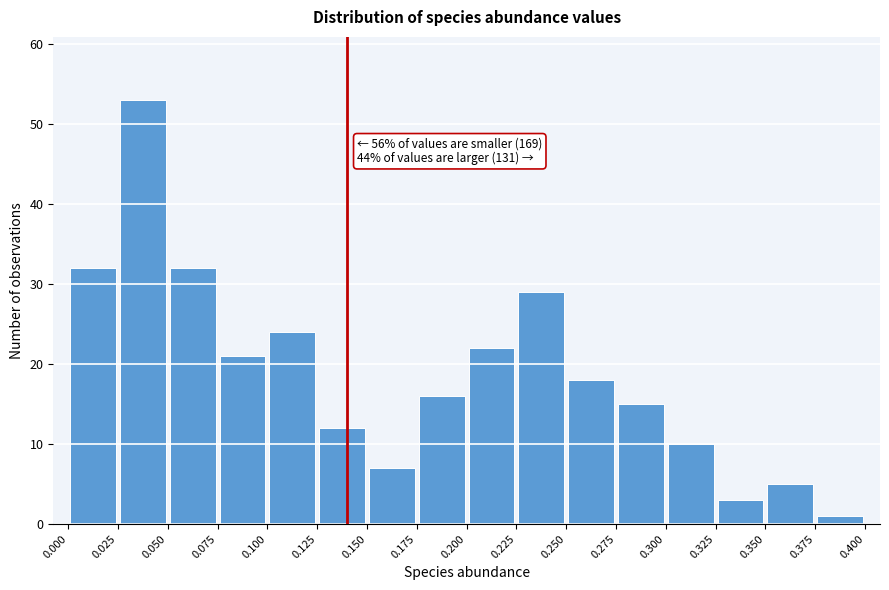

Over which range of the x-axis is the bar tallest?

0.025 to 0.050